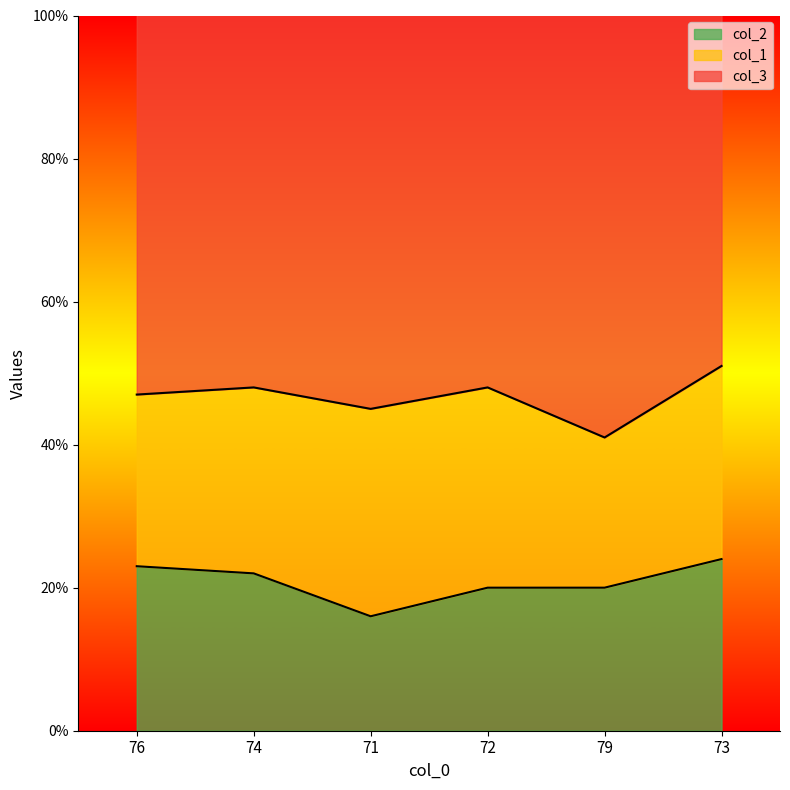

What is the highest value of the col_2 series?

24